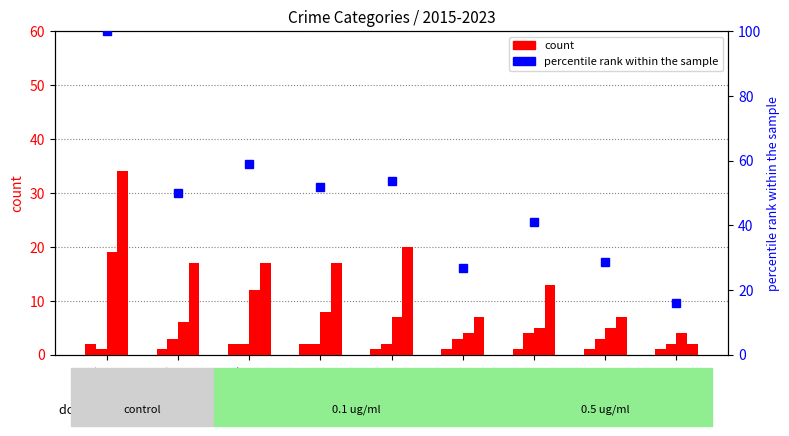

What is the difference between the maximum and minimum values in the Theft series?

32.0